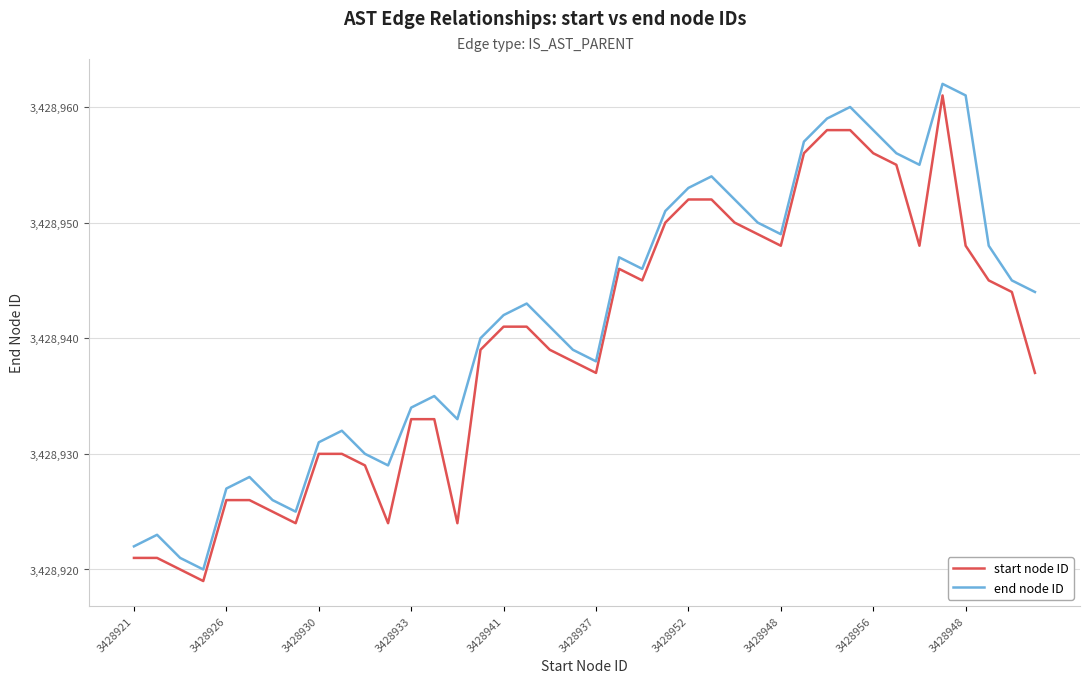

Does the chart have visible grid lines?

Yes